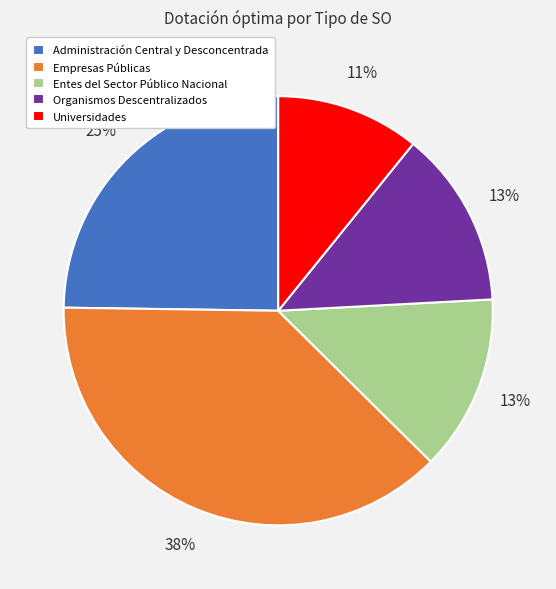

To the nearest percent, what is the difference between the largest and smallest slice percentages?

27%